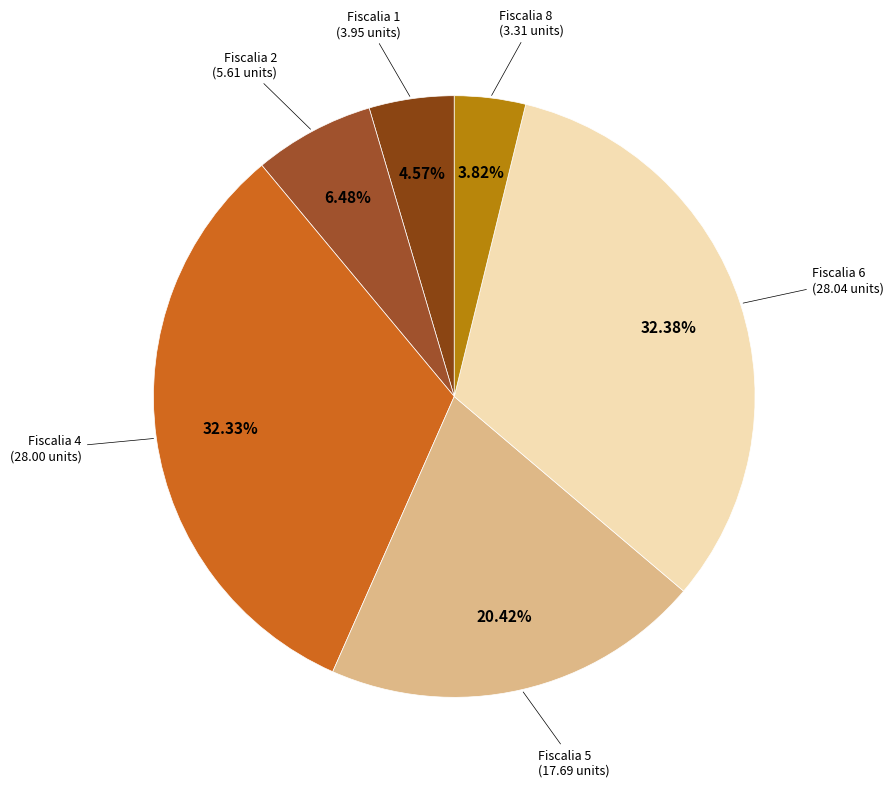

Is there any slice that represents more than half of the pie?

No